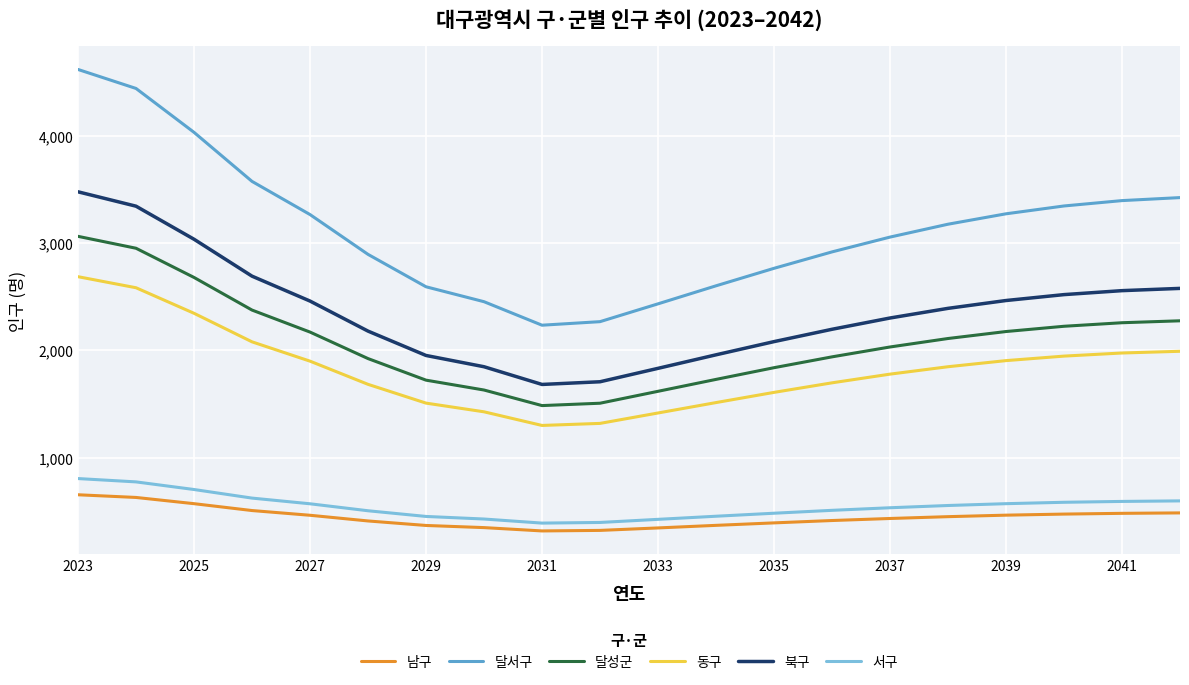

Which series has the widest spread of values?

달서구